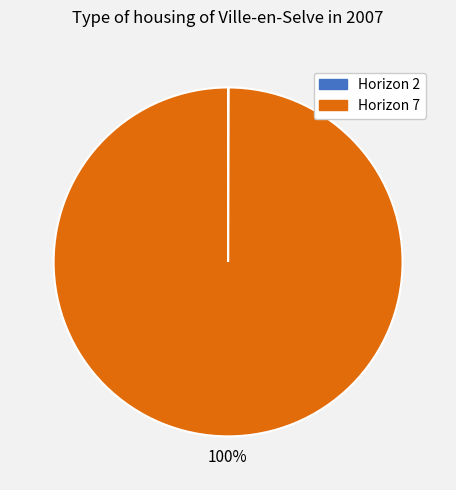

The Horizon 7 slice represents 87% of the pie. True or false?

False